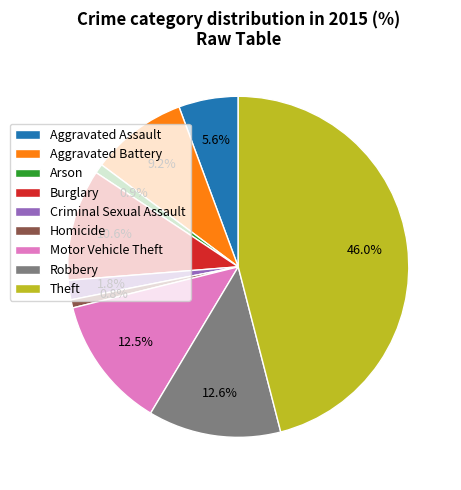

Do Theft and Criminal Sexual Assault together represent more than half of the pie?

No